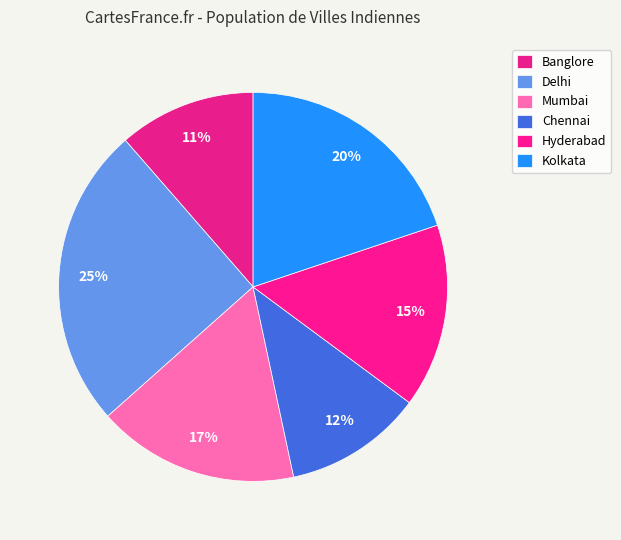

Count the number of slices in the pie.

6